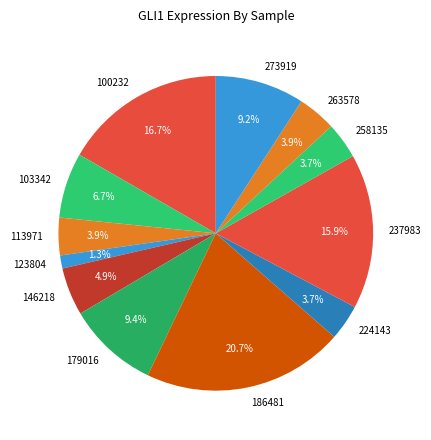

How many slices are in this pie chart?

12